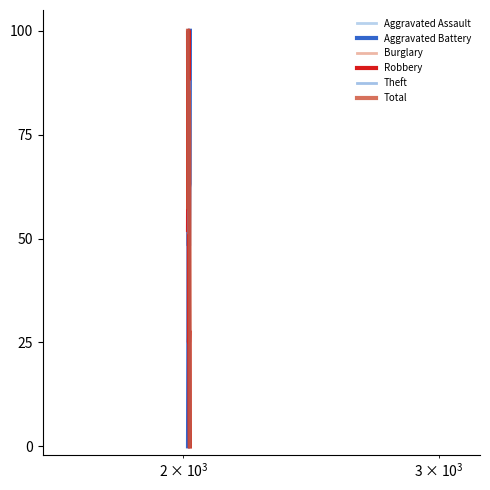

What is the greatest value displayed?

100.0